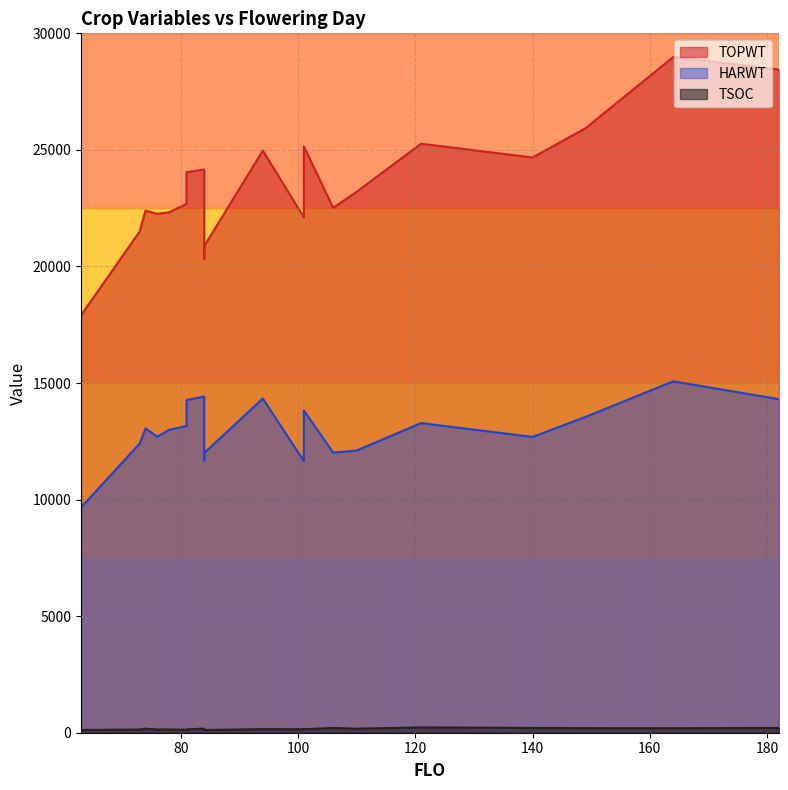

True or false: TOPWT and TSOC cross at least once.

False